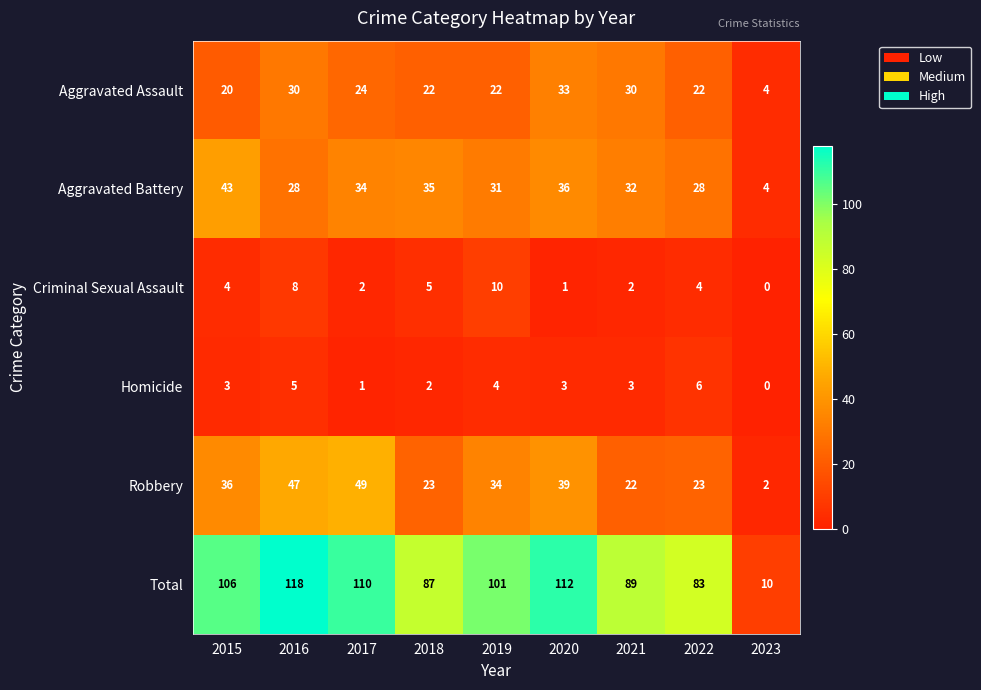

What is the sum of all Robbery values?

275